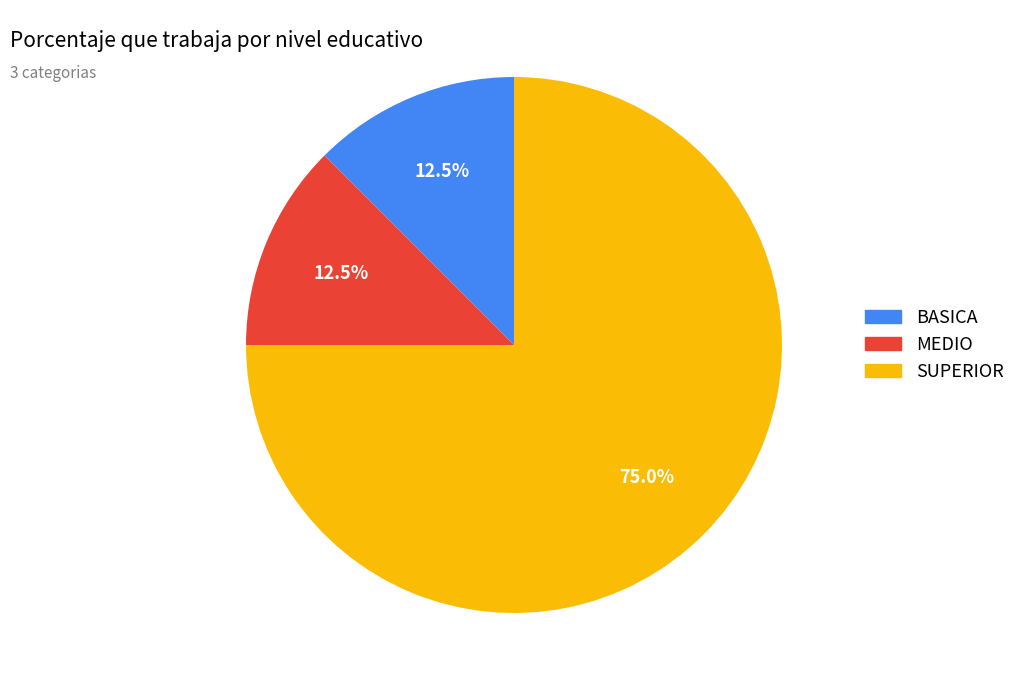

How much of the chart is everything except SUPERIOR?

25.0%